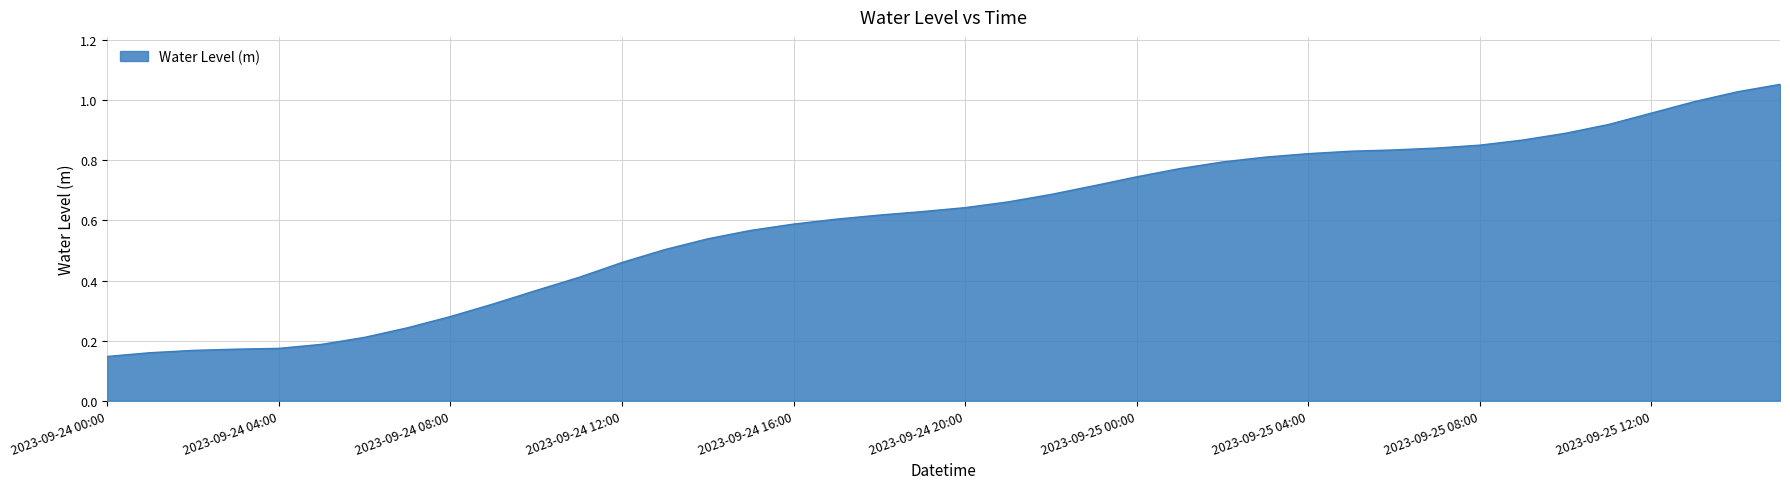

What is the label of the 18th point from the left?

2023-09-24 17:00:00